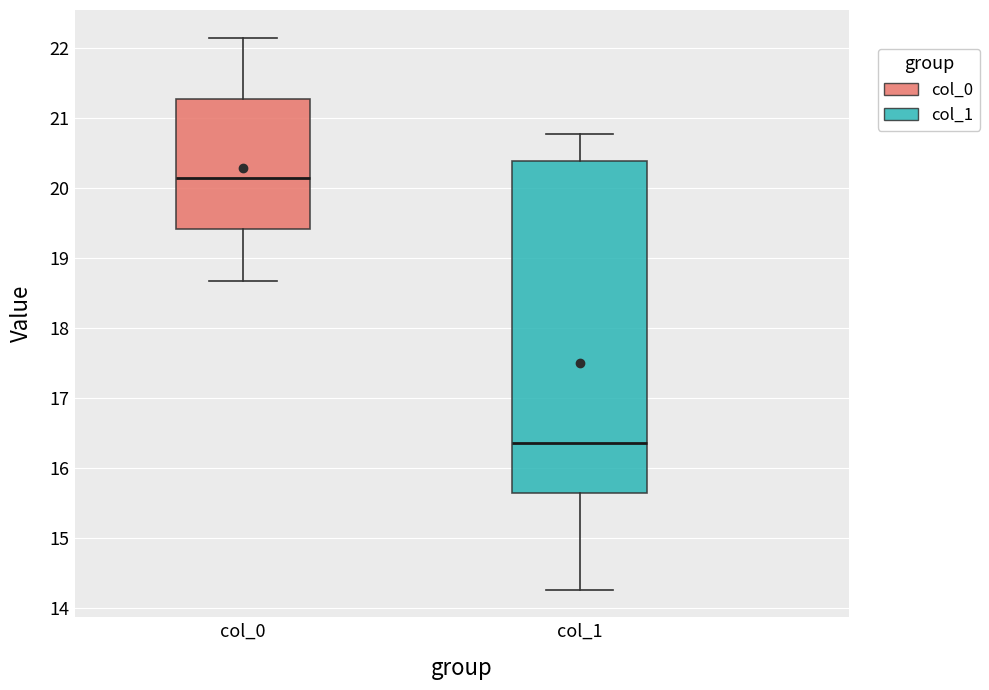

Which box has the lowest median line?

col_1